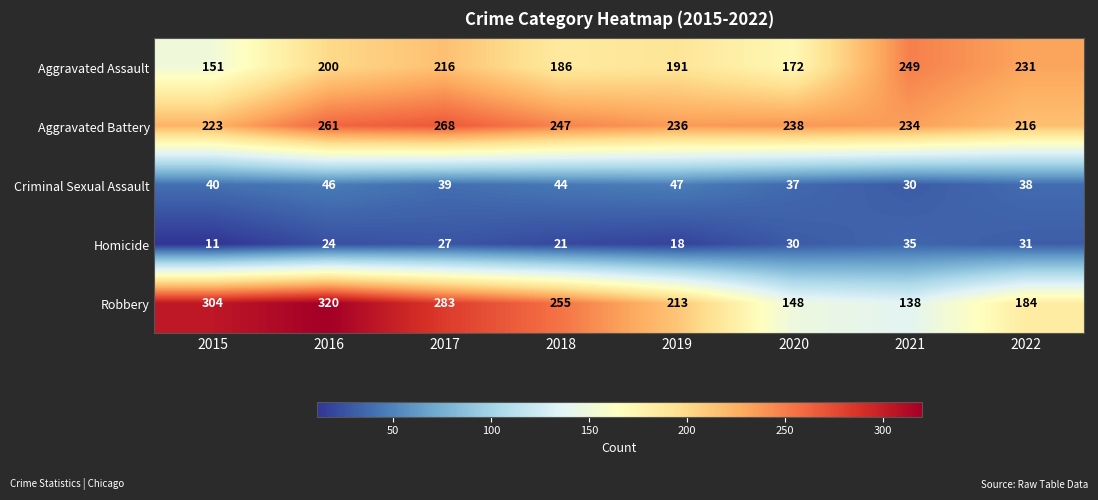

At which category is the sum across all series the highest?

2016